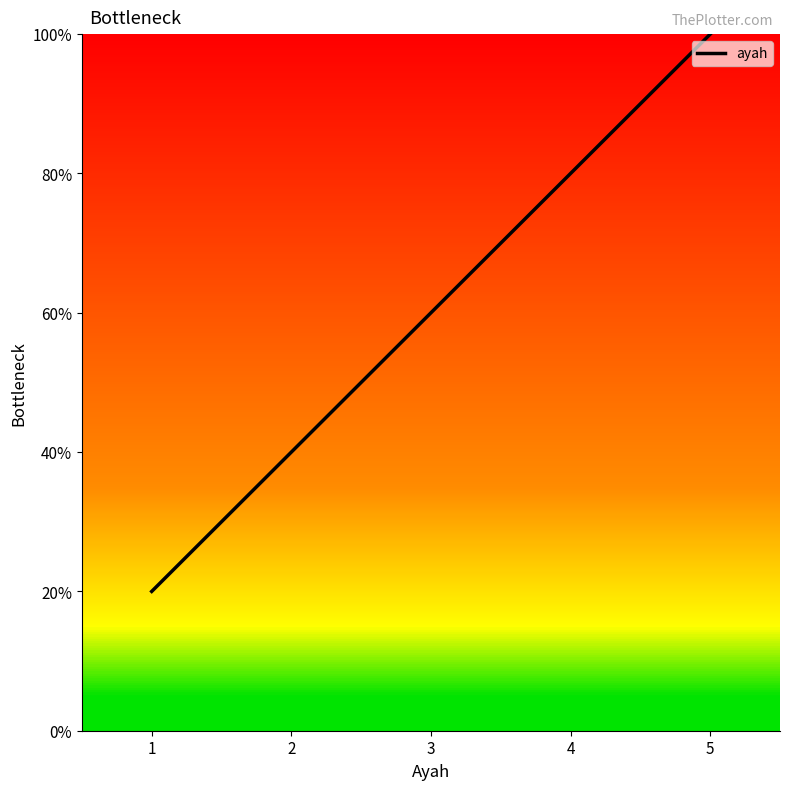

At which category does the chart reach its peak across all series?

5